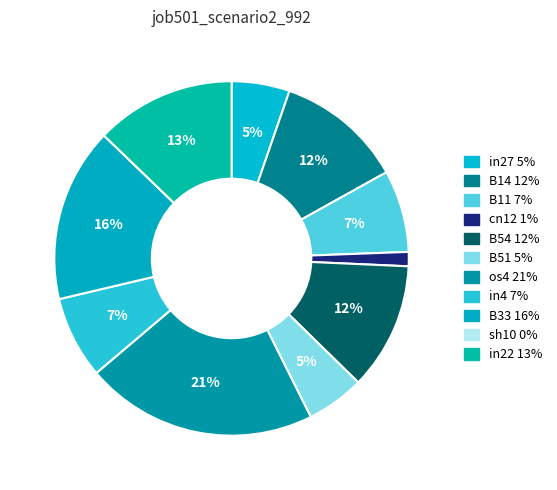

Is there any slice that represents more than half of the pie?

No